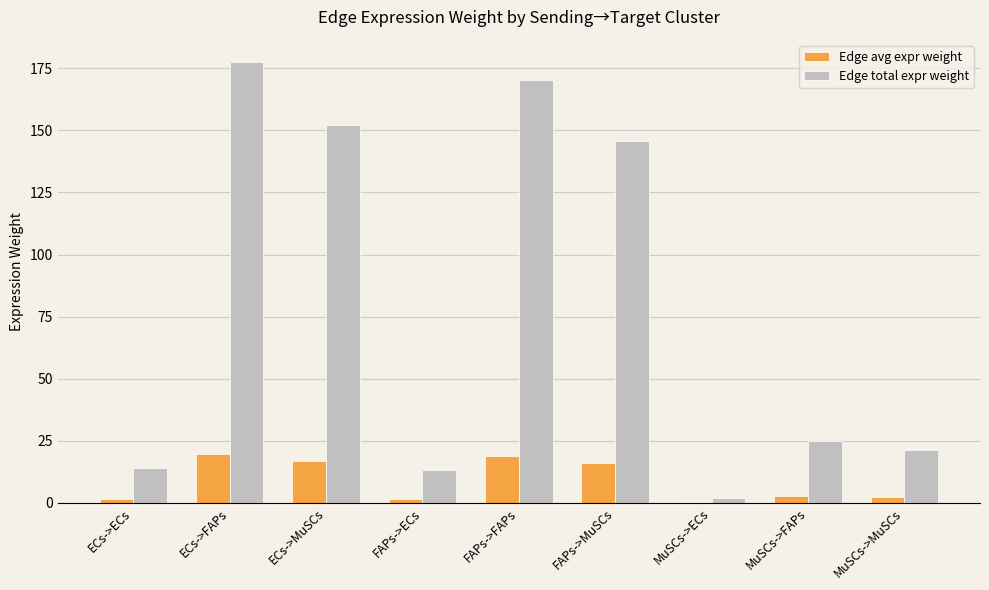

Which category has the highest value in the Edge total expr weight series?

ECs->FAPs